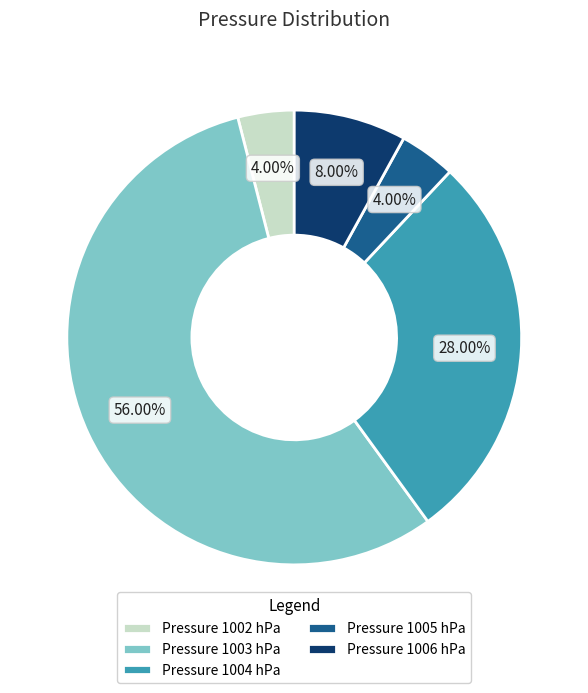

Between Pressure 1006 hPa and Pressure 1004 hPa, which is larger?

Pressure 1004 hPa